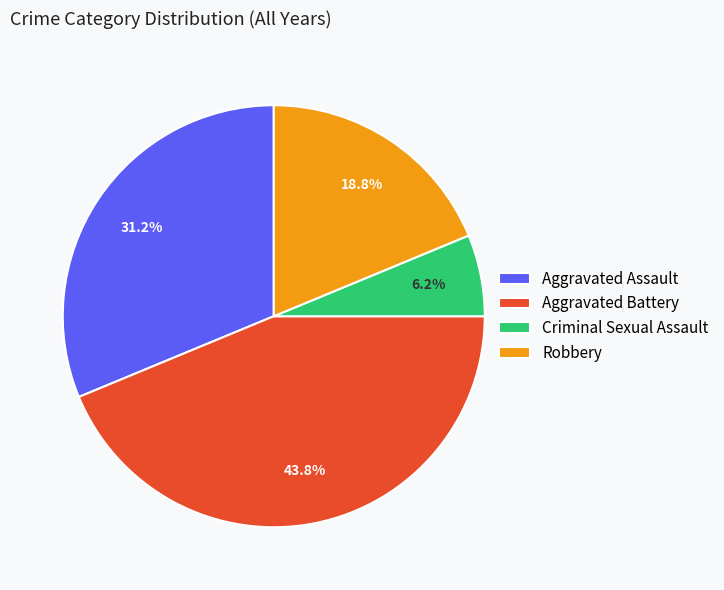

What is the ratio of the value at Aggravated Battery to the value at Aggravated Assault?

1.4